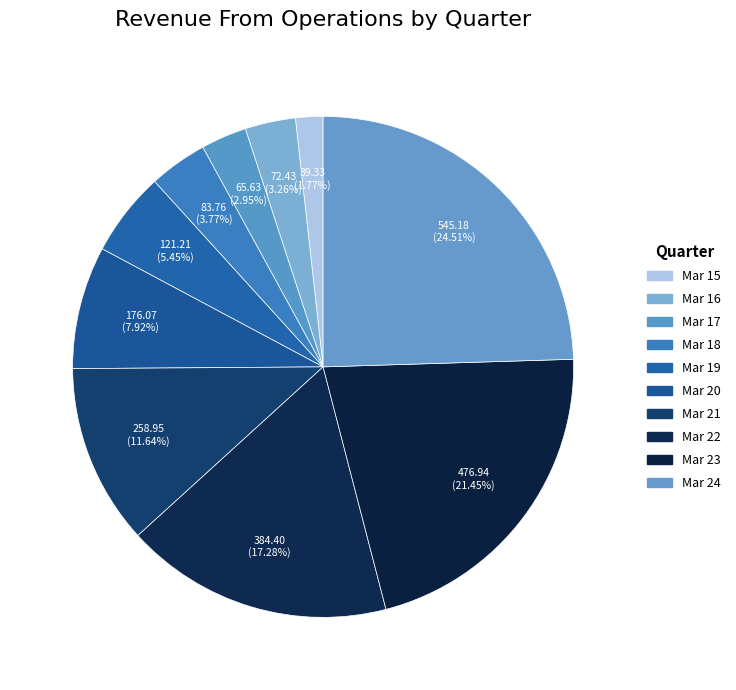

Does Mar 19 account for over 50% of the chart?

No